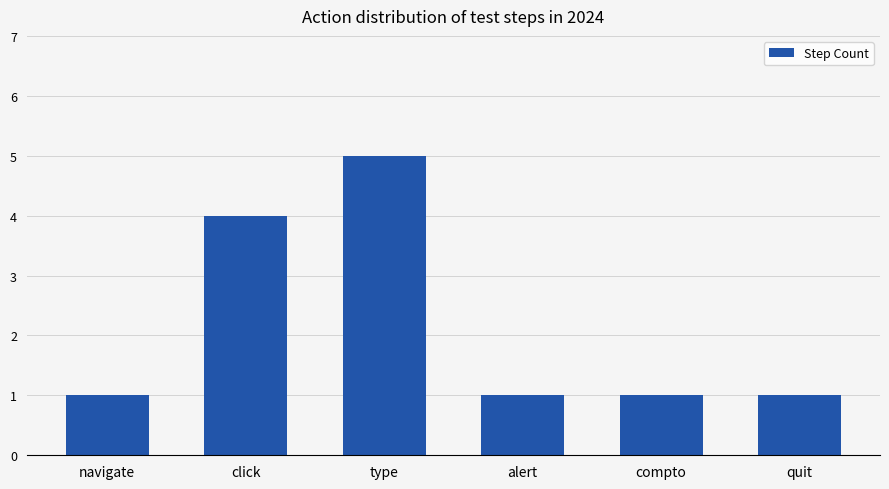

Which label corresponds to the largest value in the chart?

type